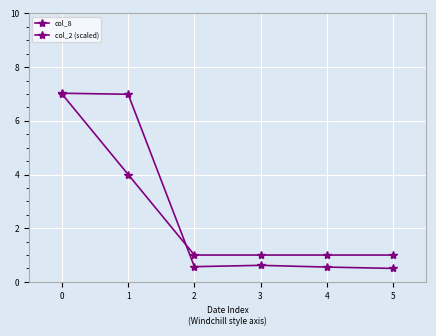

How many distinct data groups are displayed?

2